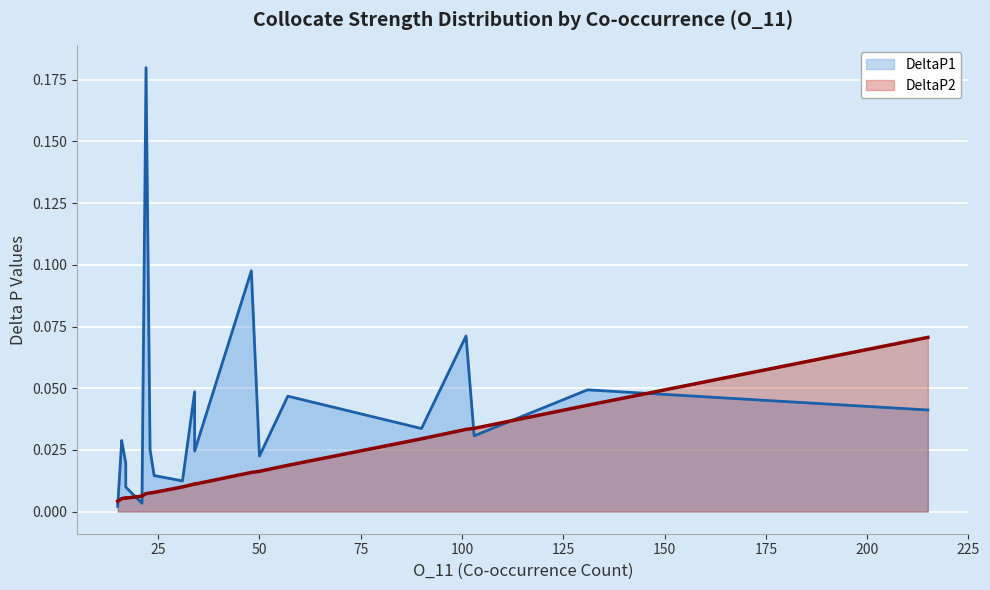

After their last crossing, which series has the higher values: DeltaP1 or DeltaP2?

DeltaP2